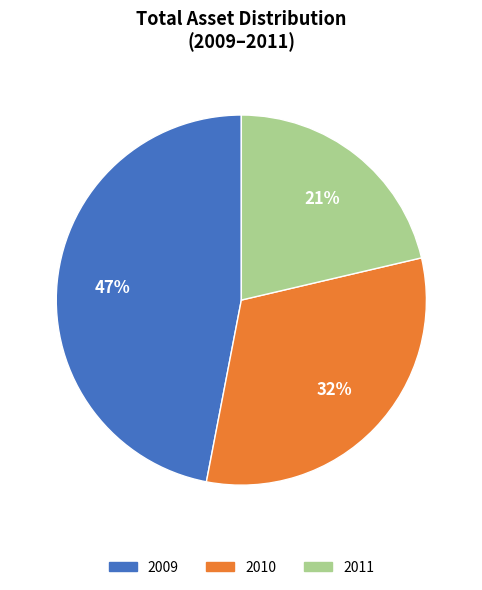

Which category has the smallest portion of the pie?

2011